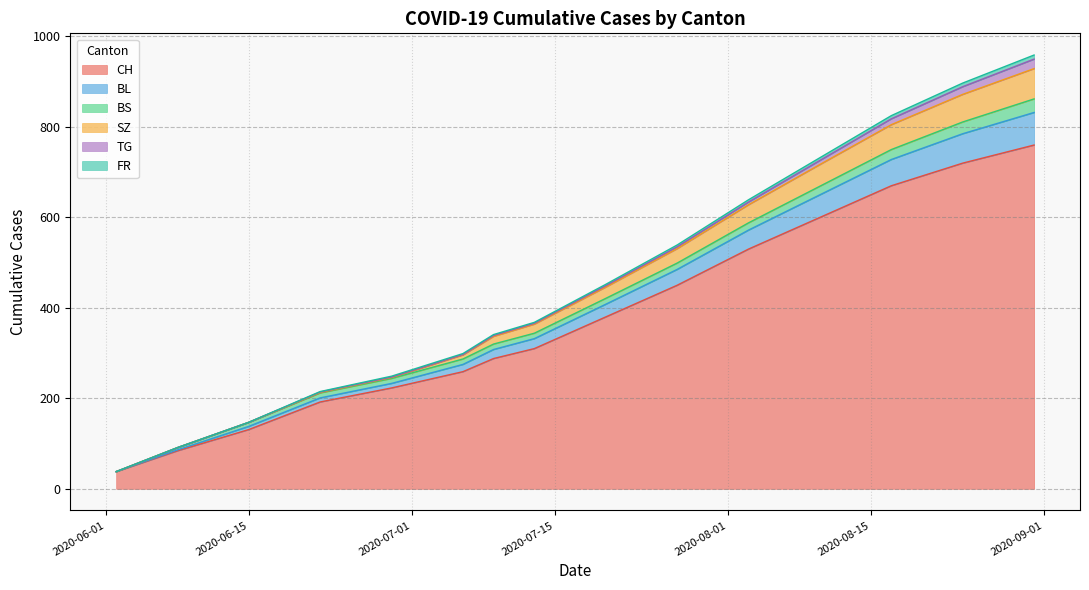

What is the highest value of the CH series?

760